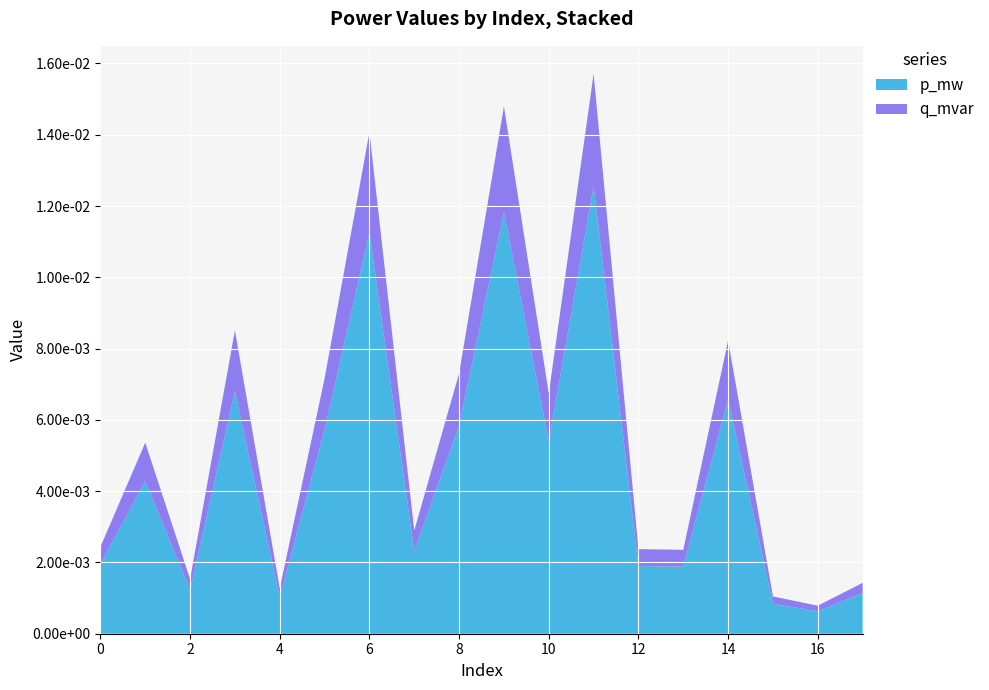

What are all the series names shown in the legend?

p_mw, q_mvar